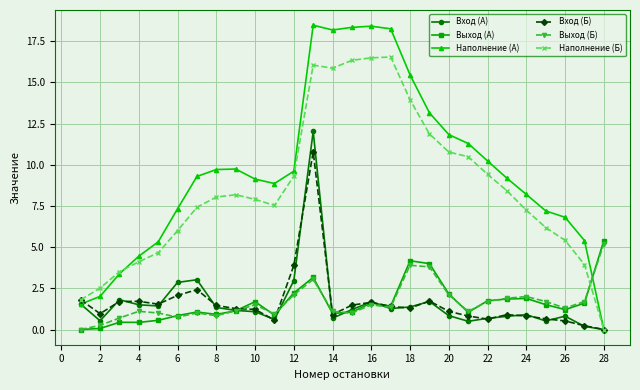

True or false: Вход (Б) has more than 1 interior local peaks.

True